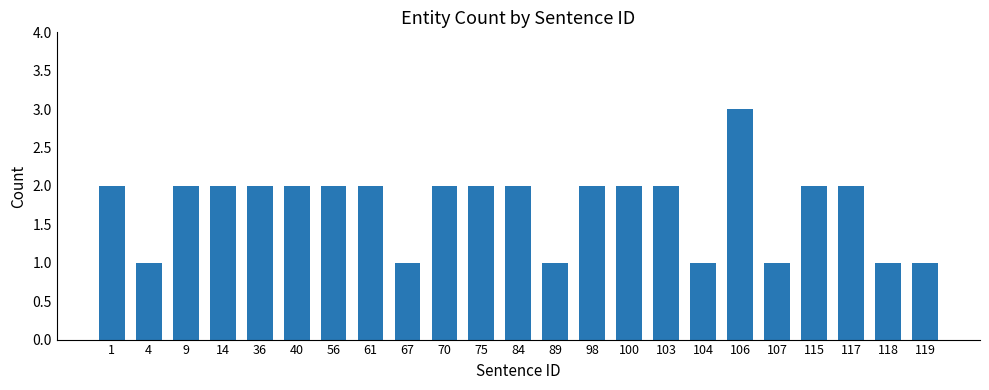

Reading left to right, transcribe all the data shown in this chart.

2	1	2	2	2	2	2	2	1	2	2	2	1	2	2	2	1	3	1	2	2	1	1